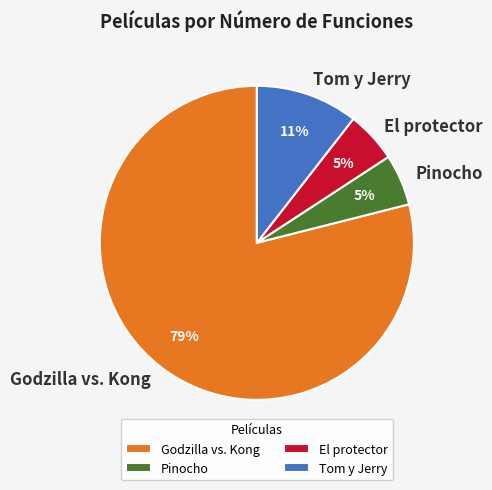

To the nearest percent, what percentage of the pie is Tom y Jerry?

11%